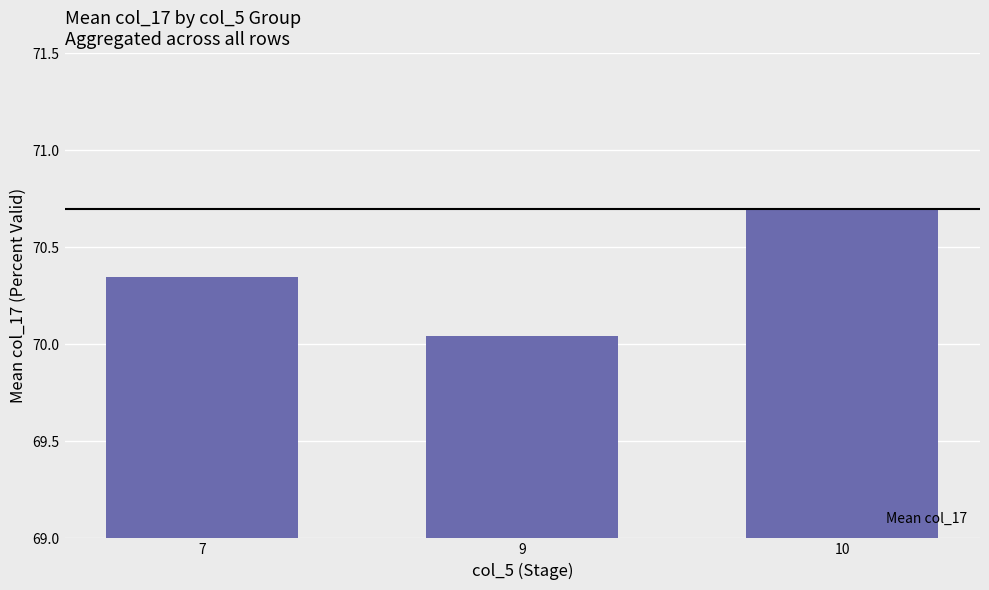

Is it true that the value at 7 is 17.6?

False